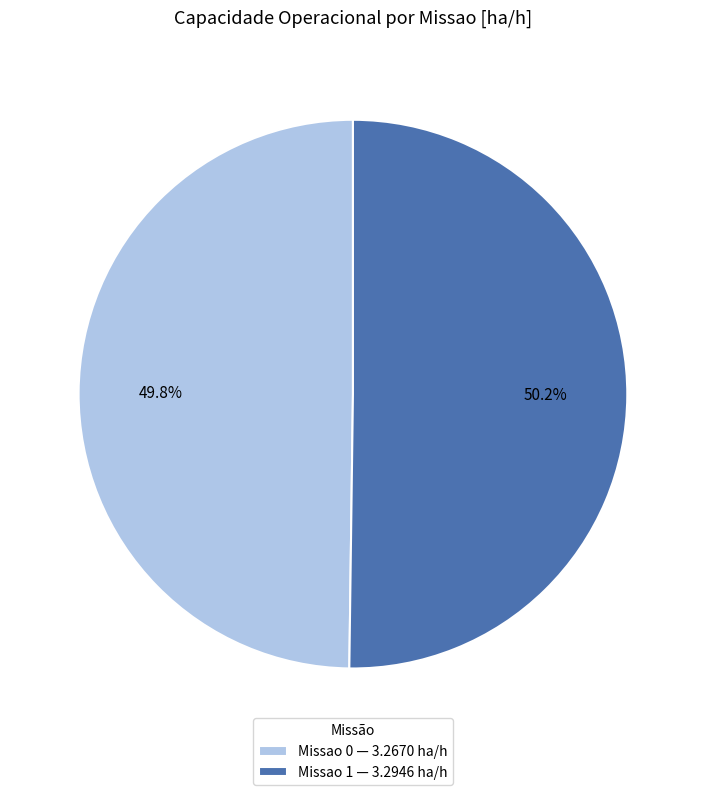

What is the ratio of the value at Missao 0 — 3.2670 ha/h to the value at Missao 1 — 3.2946 ha/h?

1.0